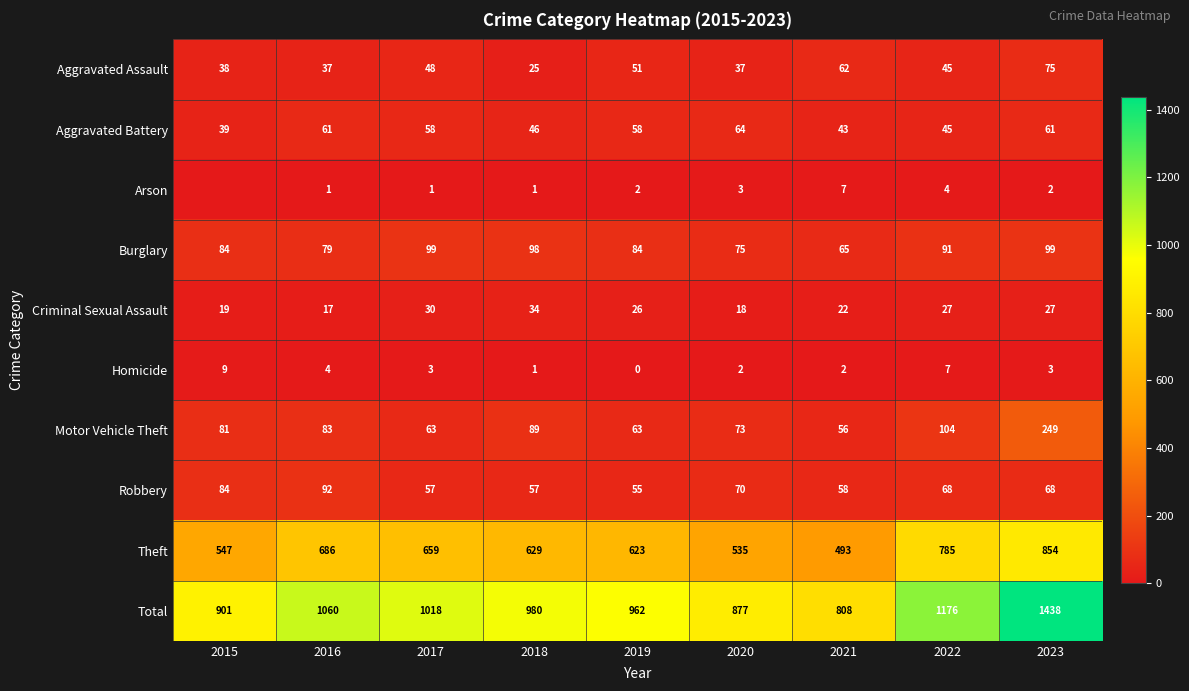

What value does the Criminal Sexual Assault series have at 2017, to the nearest 10?

30